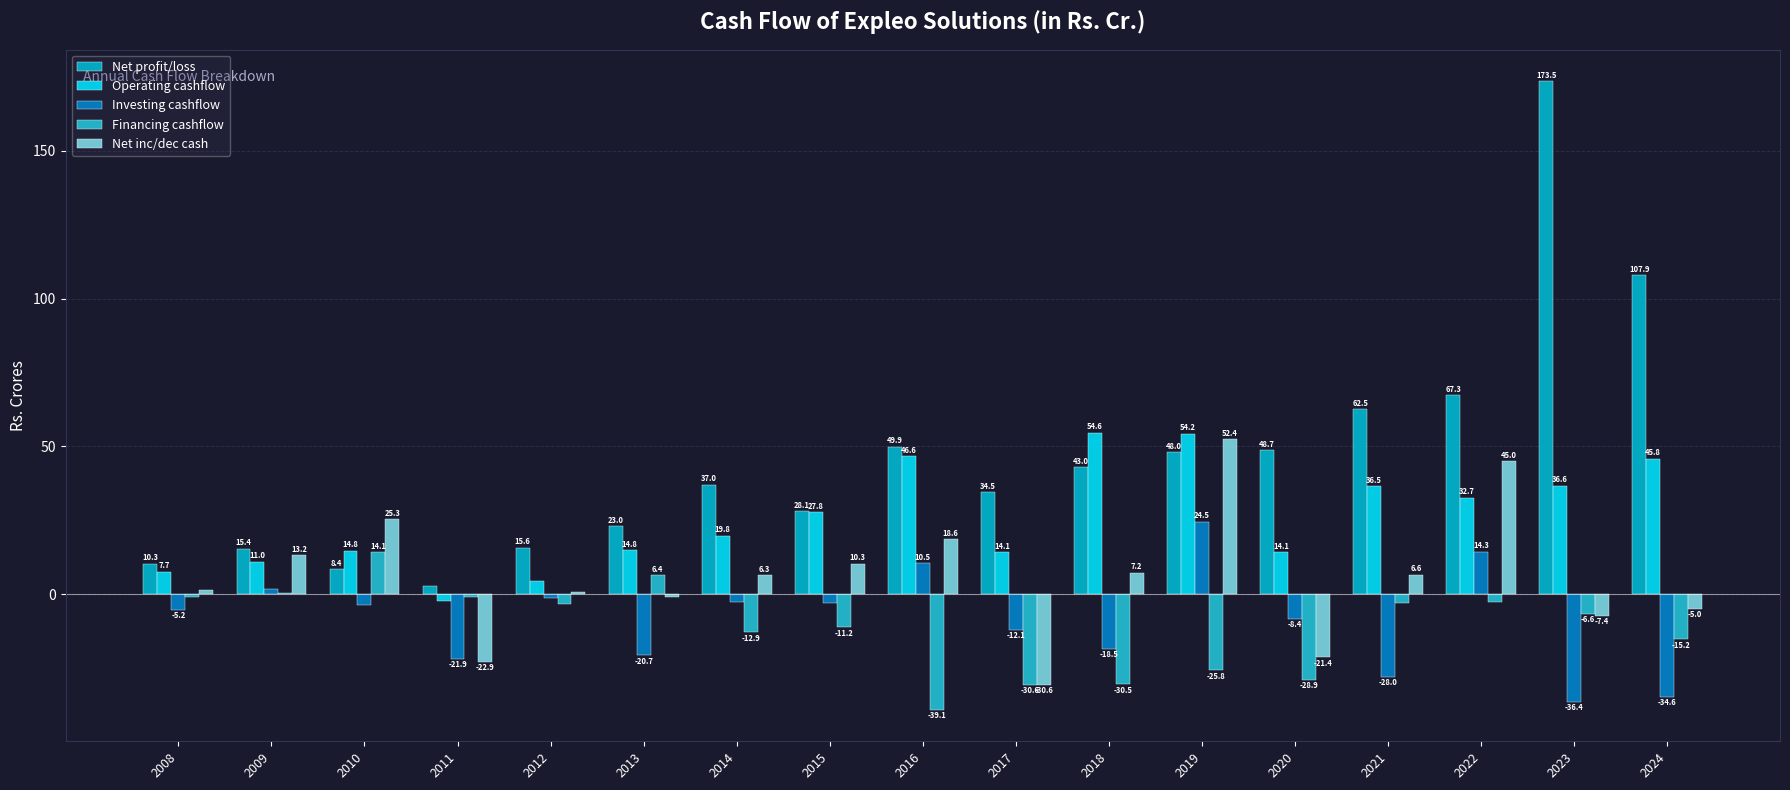

What is the value of the Investing cashflow bar at the 3rd from the left?

-3.6